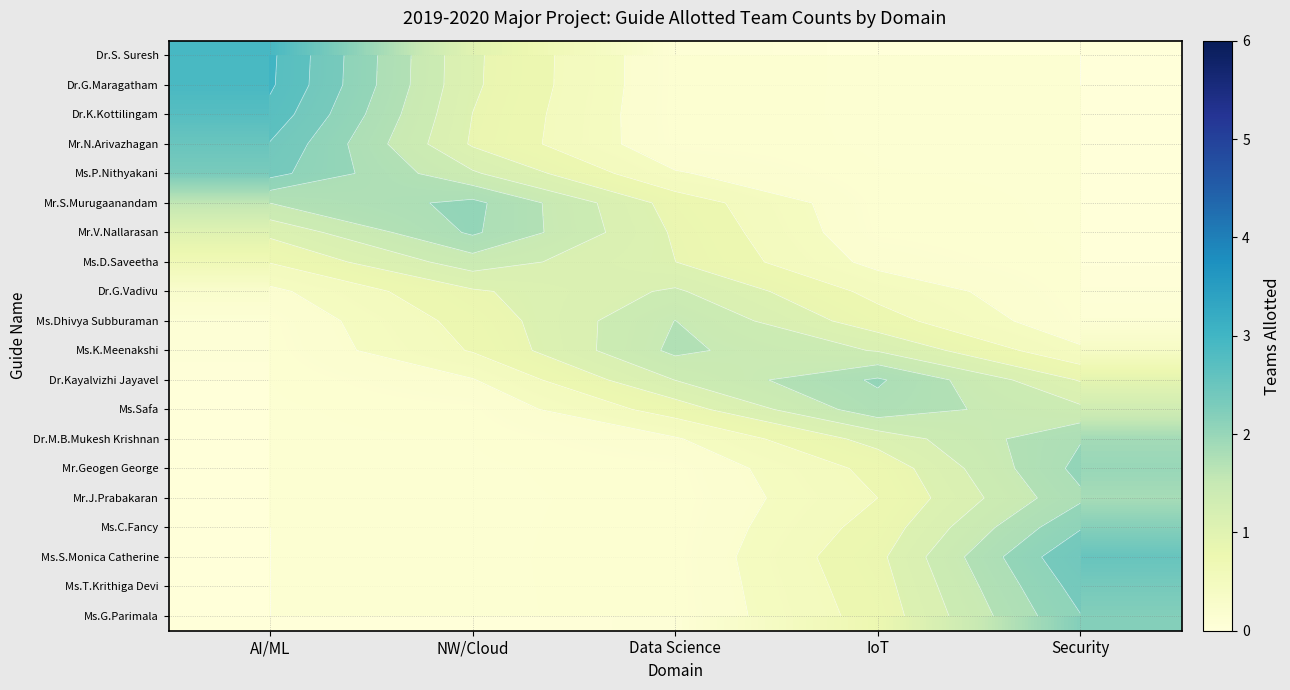

The Mr.J.Prabakaran series shows 1.1 at Security. True or false?

False